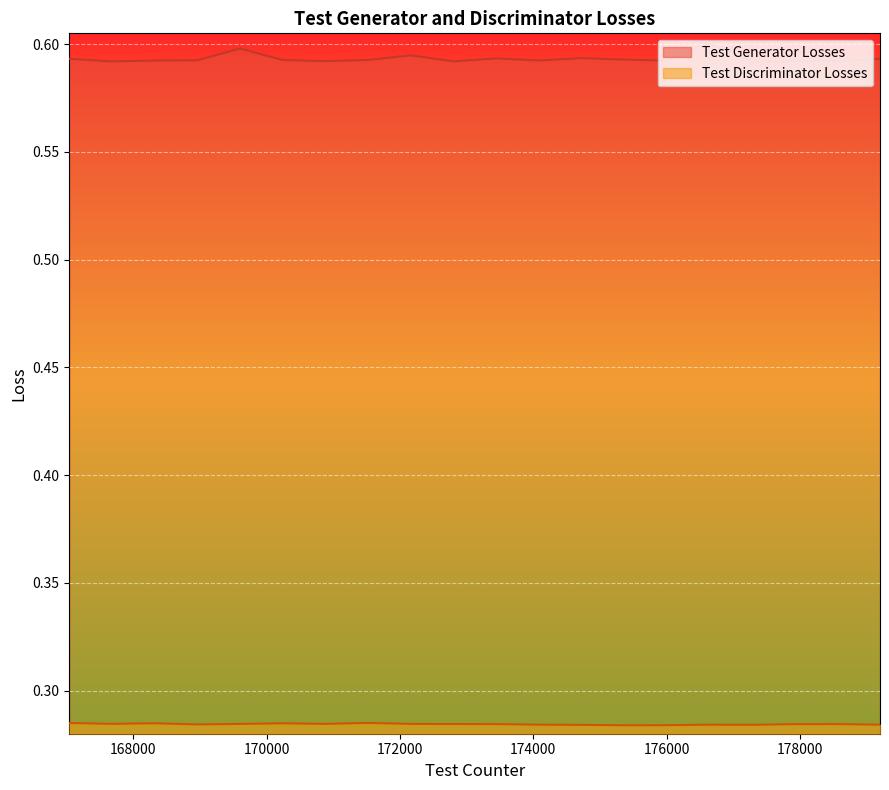

True or false: Test Discriminator Losses has more than 0 points higher than both neighbors.

True